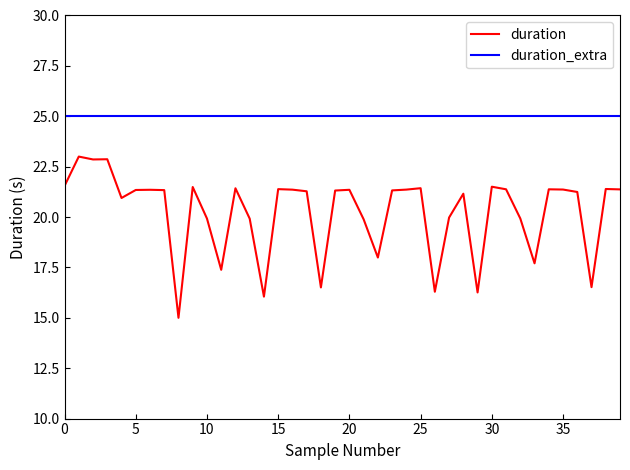

What is the difference between the maximum and minimum values in the duration series?

8.0